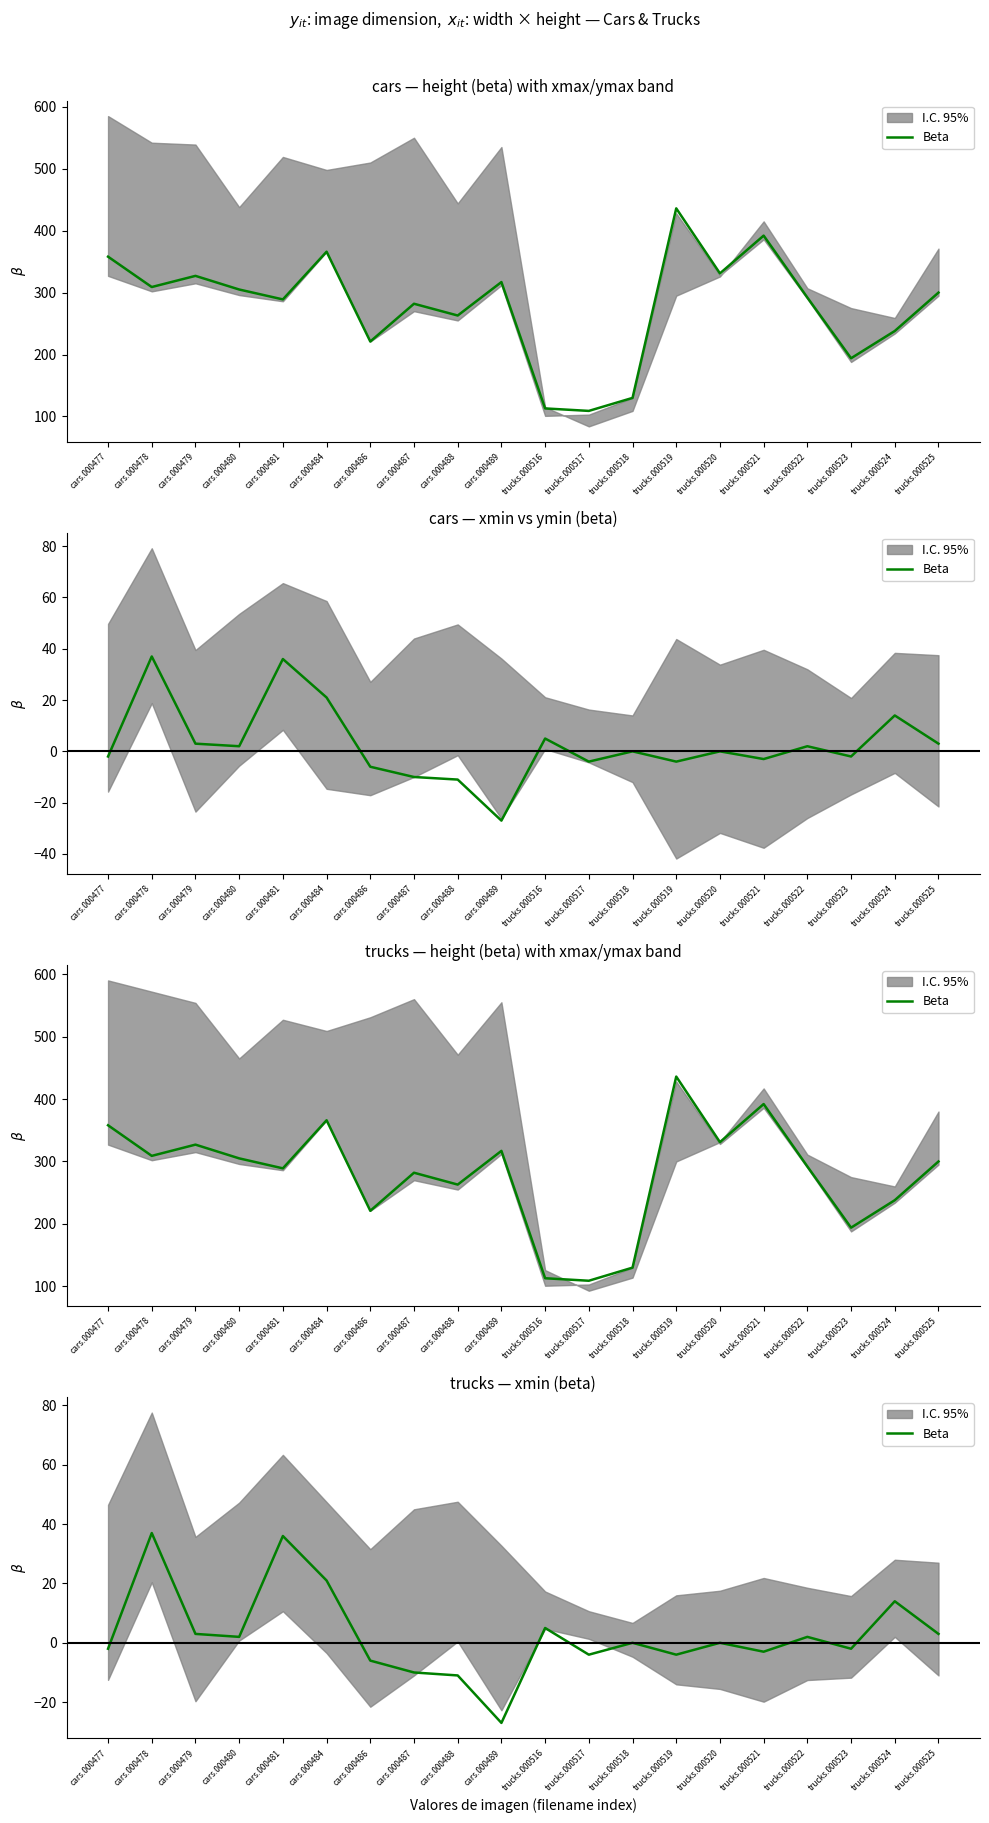

What is the minimum value shown in the chart?

-27